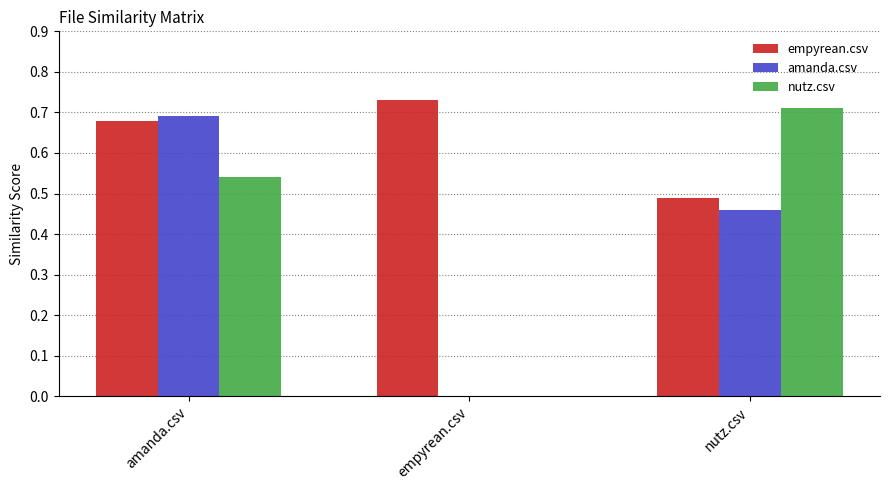

Between amanda.csv and empyrean.csv, which series saw the biggest shift?

amanda.csv